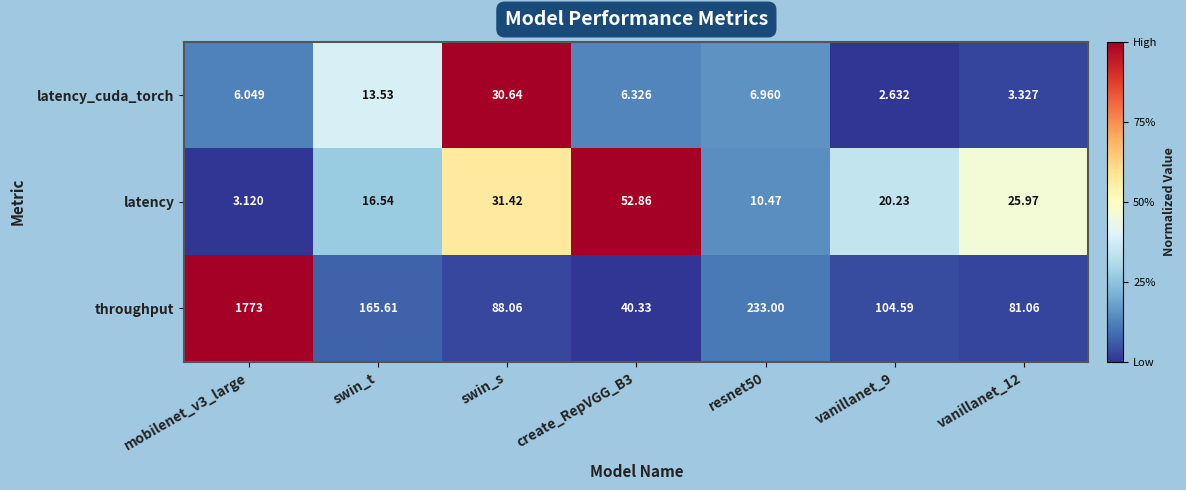

Is the value of latency_cuda_torch at swin_s greater than the value of latency at mobilenet_v3_large?

Yes